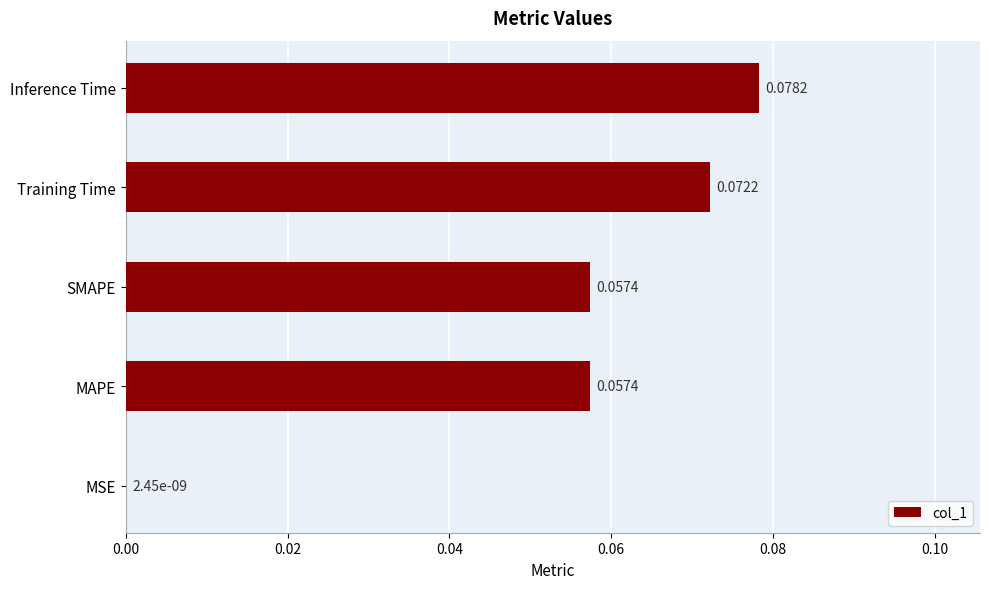

What is the sum of all values?

0.3